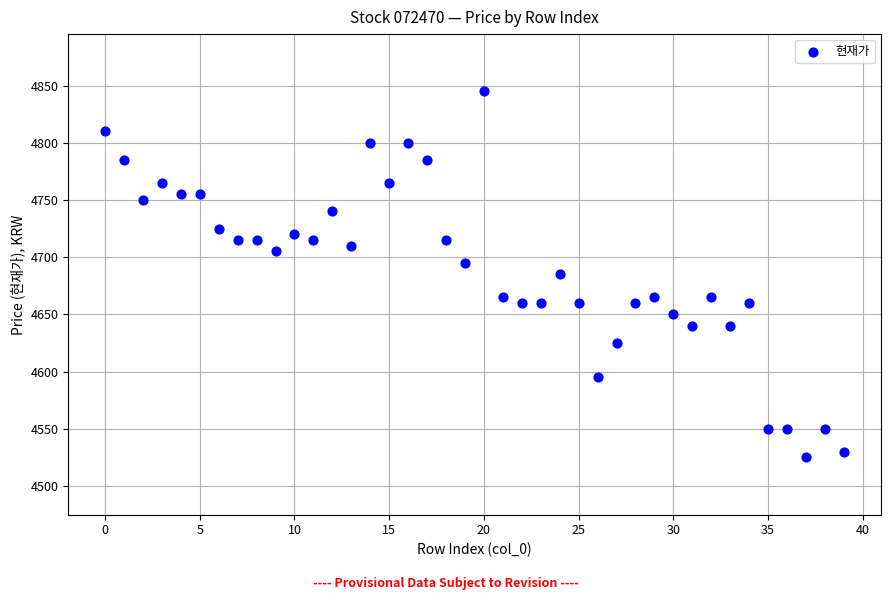

What is the range of Y values (max minus min)?

320